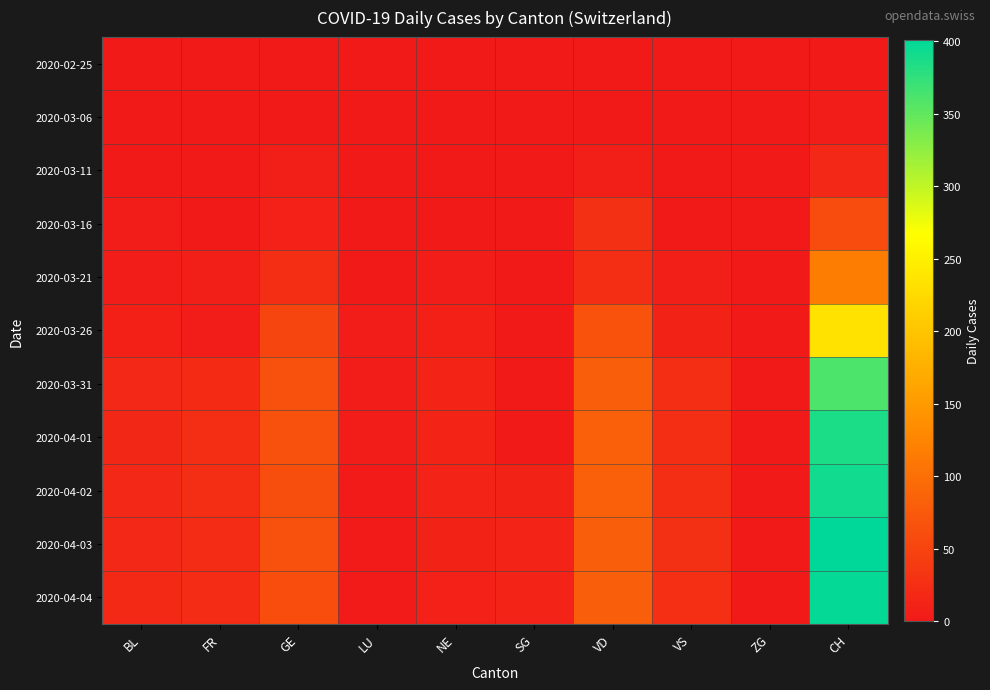

Reading right to left, extract all data points from this chart.

2020-02-25: CH=0	ZG=0	VS=0	VD=0	SG=0	NE=0	LU=0	GE=0	FR=0	BL=0
2020-03-06: CH=4	ZG=0	VS=0	VD=2	SG=0	NE=0	LU=0	GE=0	FR=0	BL=2
2020-03-11: CH=18	ZG=0	VS=1	VD=7	SG=0	NE=1	LU=0	GE=6	FR=2	BL=1
2020-03-16: CH=59	ZG=0	VS=1	VD=27	SG=0	NE=2	LU=0	GE=10	FR=0	BL=4
2020-03-21: CH=116	ZG=0	VS=6	VD=23	SG=0	NE=5	LU=1	GE=25	FR=6	BL=4
2020-03-26: CH=234	ZG=0	VS=11	VD=66	SG=0	NE=9	LU=4	GE=52	FR=5	BL=9
2020-03-31: CH=361	ZG=0	VS=23	VD=80	SG=0	NE=14	LU=5	GE=64	FR=20	BL=18
2020-04-01: CH=386	ZG=0	VS=23	VD=83	SG=0	NE=14	LU=5	GE=64	FR=23	BL=17
2020-04-02: CH=392	ZG=0	VS=23	VD=83	SG=11	NE=12	LU=3	GE=62	FR=23	BL=18
2020-04-03: CH=401	ZG=0	VS=27	VD=80	SG=12	NE=11	LU=3	GE=65	FR=21	BL=18
2020-04-04: CH=398	ZG=0	VS=26	VD=80	SG=13	NE=10	LU=3	GE=61	FR=21	BL=19